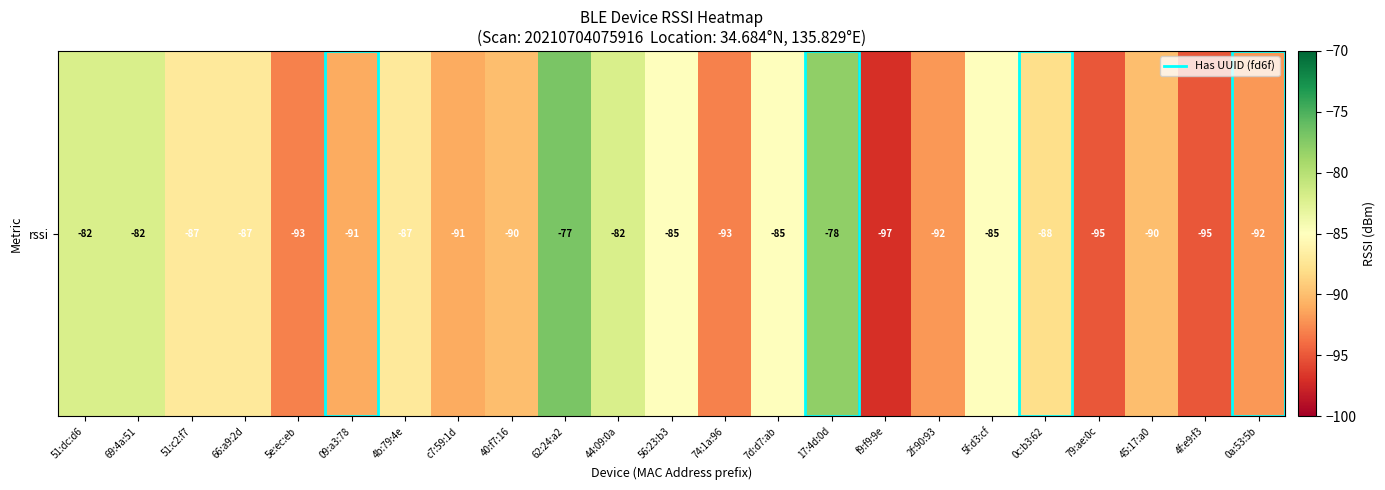

Which category has the lowest value across all series?

f9:f9:9e